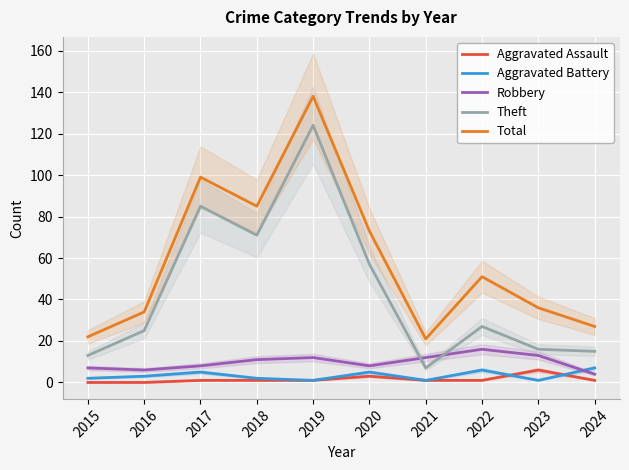

Reading right to left, transcribe all the data shown in this chart.

Aggravated Assault: 1	6	1	1	3	1	1	1	0	0
Aggravated Battery: 7	1	6	1	5	1	2	5	3	2
Robbery: 4	13	16	12	8	12	11	8	6	7
Theft: 15	16	27	7	57	124	71	85	25	13
Total: 27	36	51	21	73	138	85	99	34	22